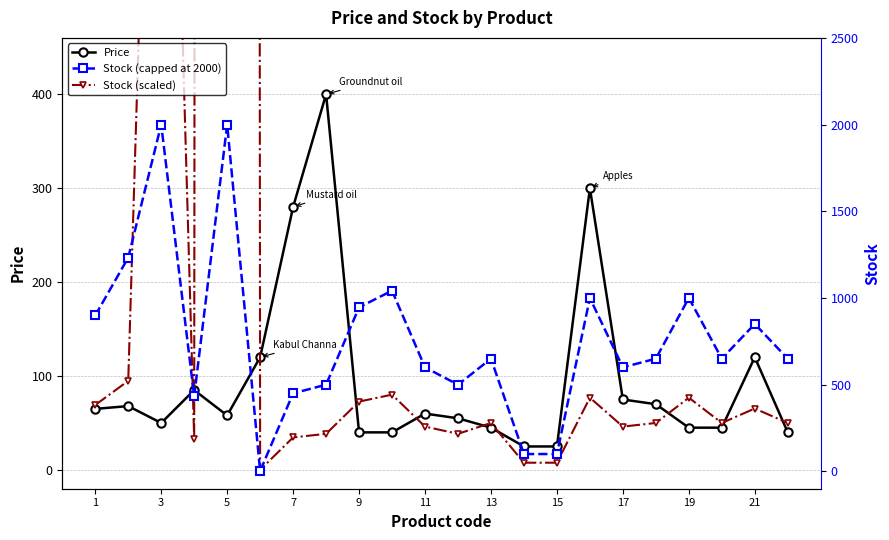

What are all the series names shown in the legend?

Price, Stock (scaled), Stock (capped at 2000)